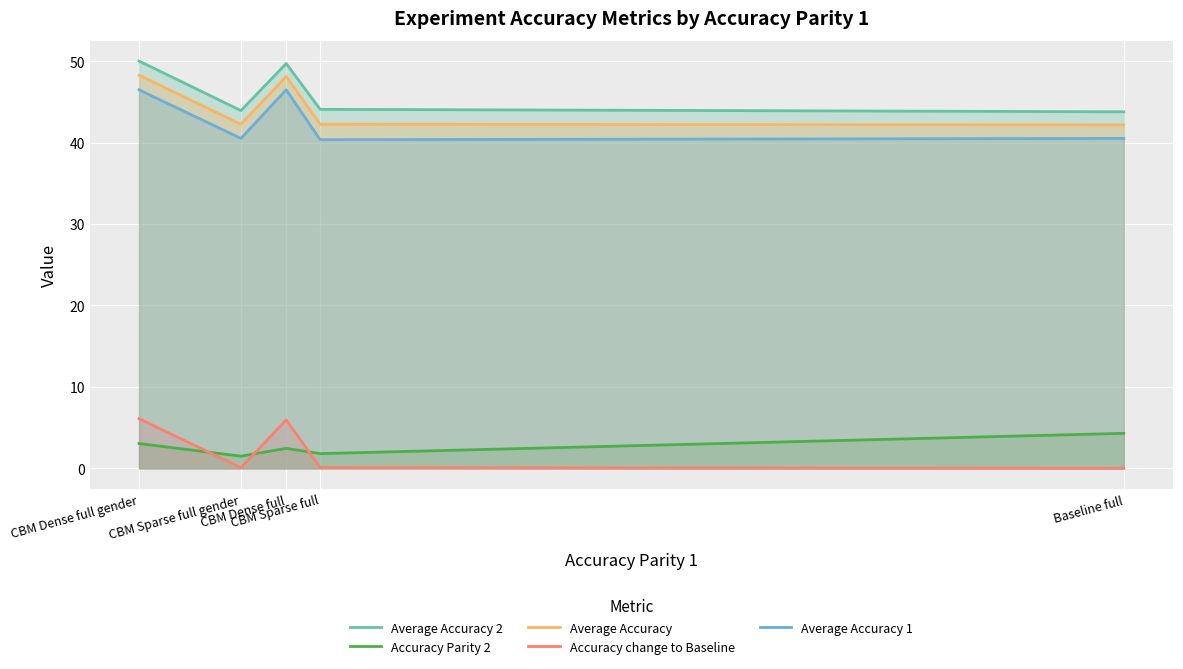

What is the difference between the maximum and minimum values in the Average Accuracy series?

6.1